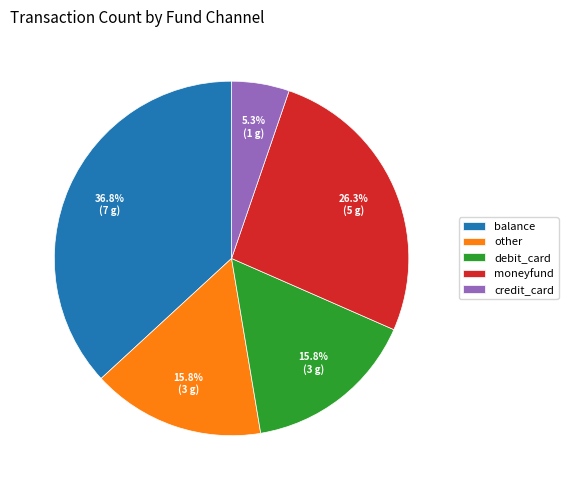

What is the total percentage of moneyfund and credit_card?

31.6%